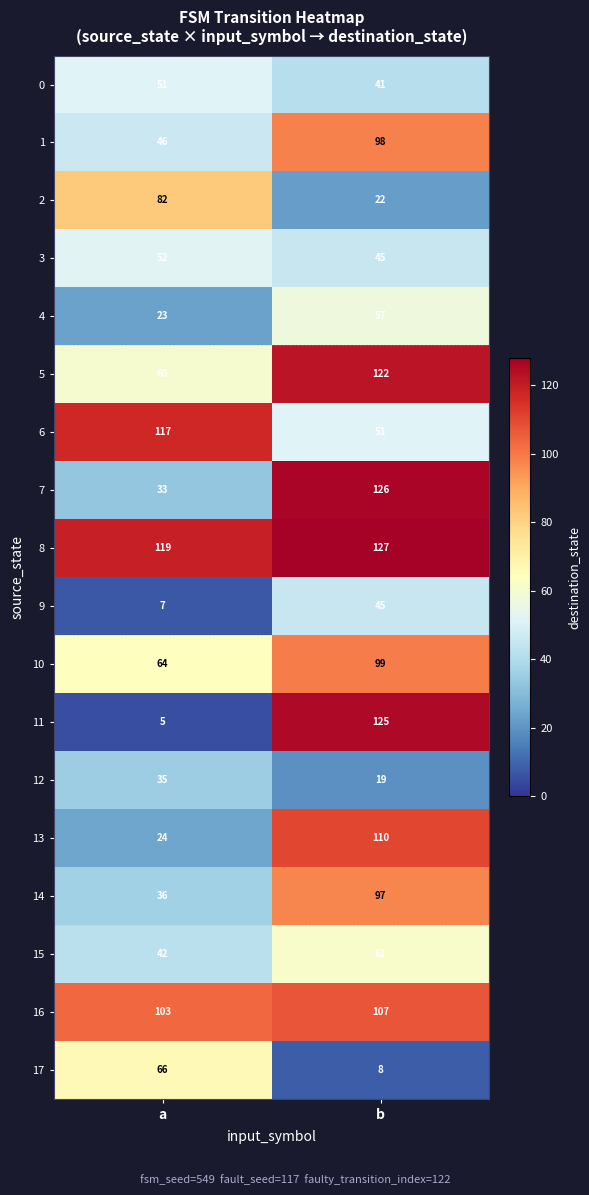

What is the greatest value displayed?

127